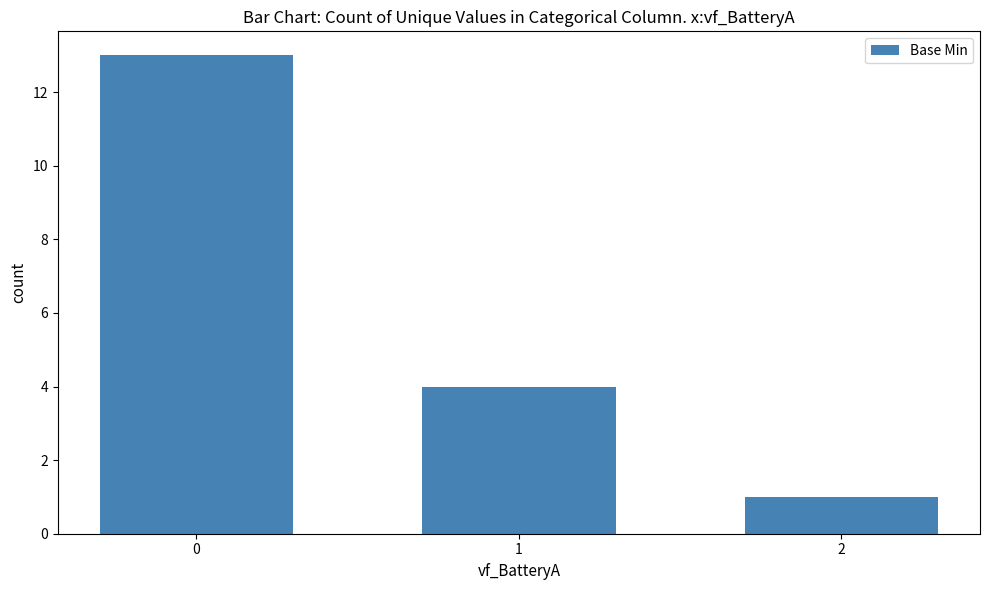

The chart shows a value of 1 at 2. True or false?

True